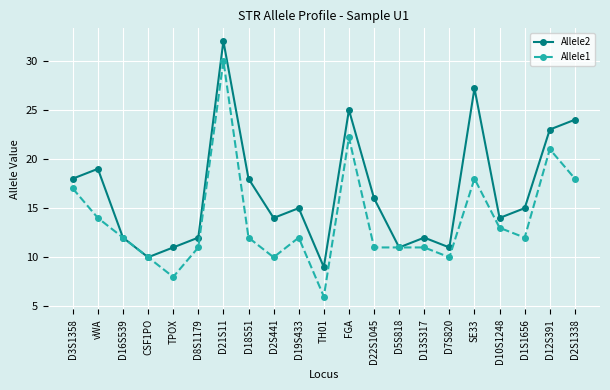

Where is Allele2 nearest to the value 20?

vWA